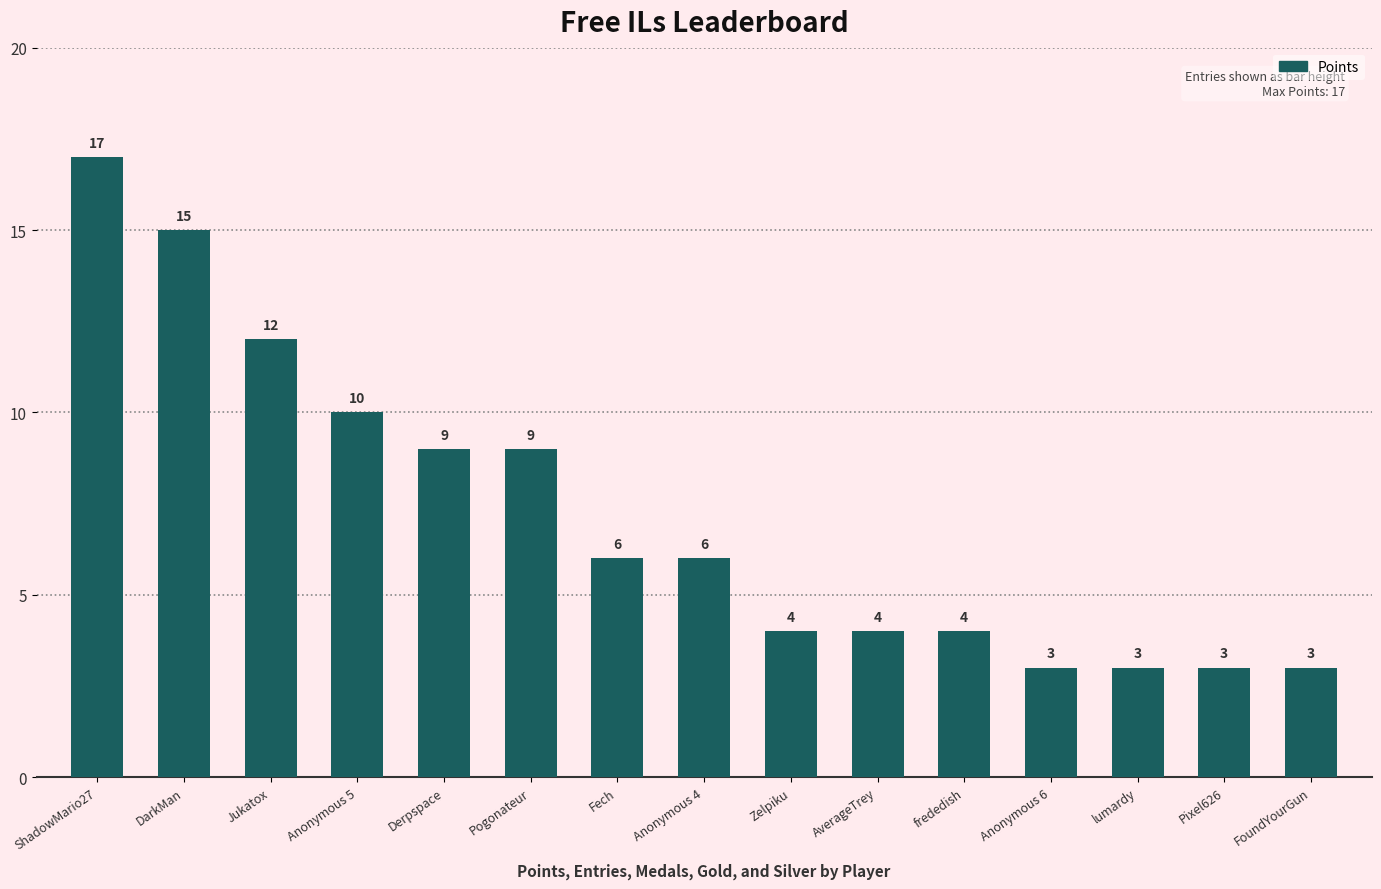

What is the maximum value shown in the chart?

17